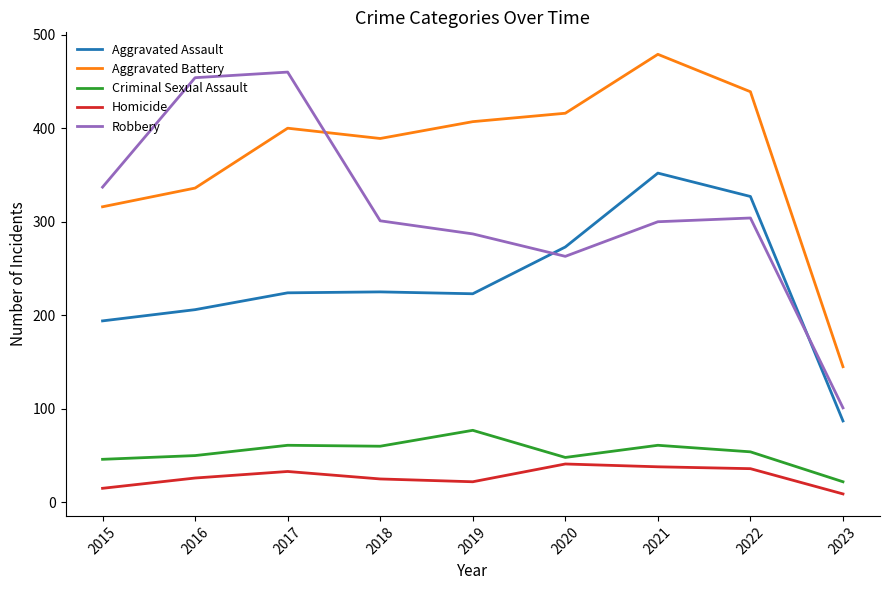

What is the spread (max minus min) of values at 2017?

427